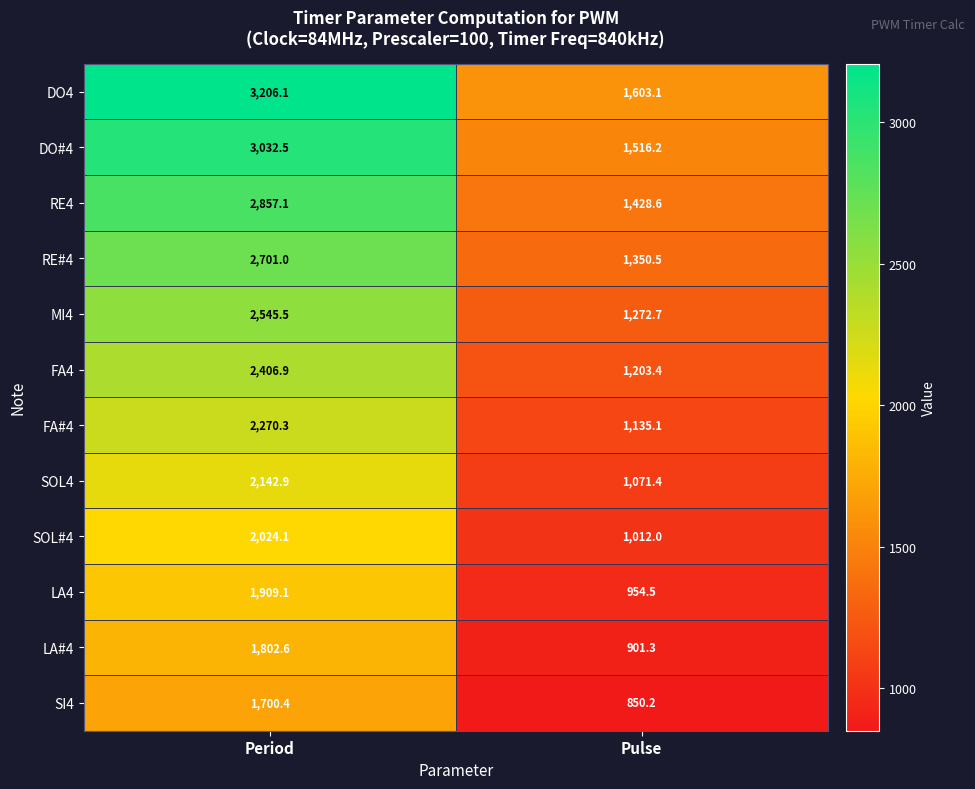

What is the smallest value displayed?

850.2